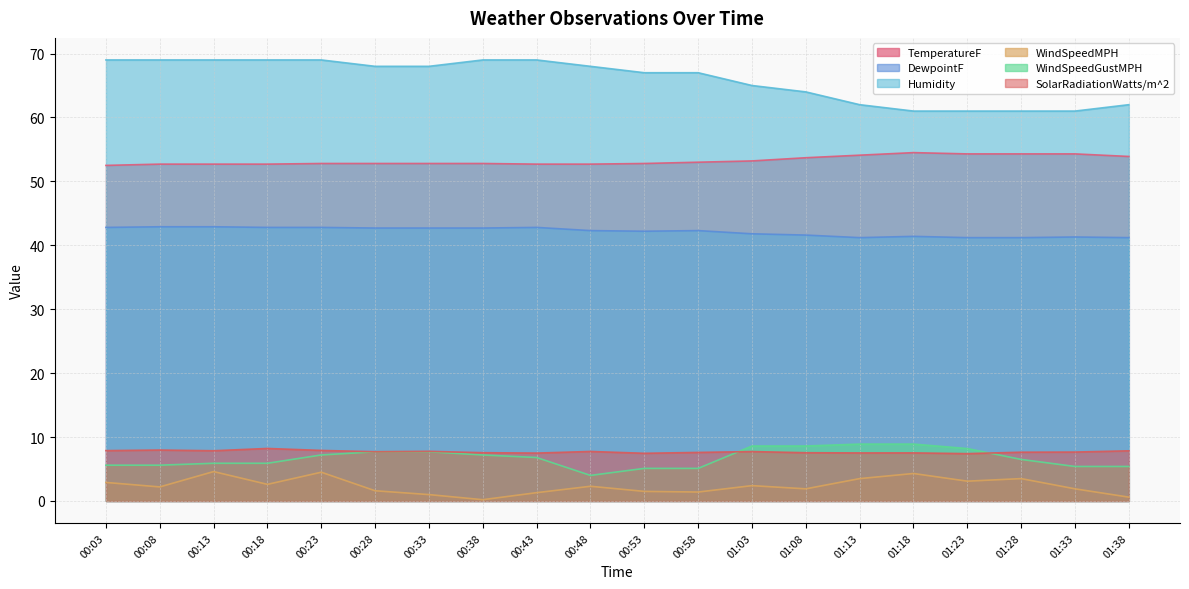

True or false: DewpointF has a value of 42.7 at 00:33.

True